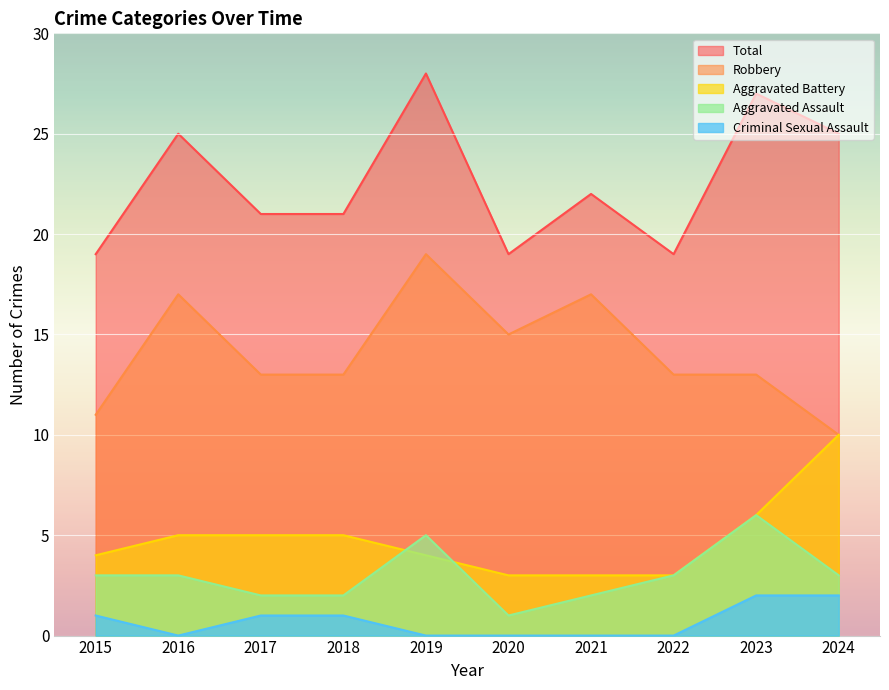

True or false: Criminal Sexual Assault has a value of -1 at 2020.

False